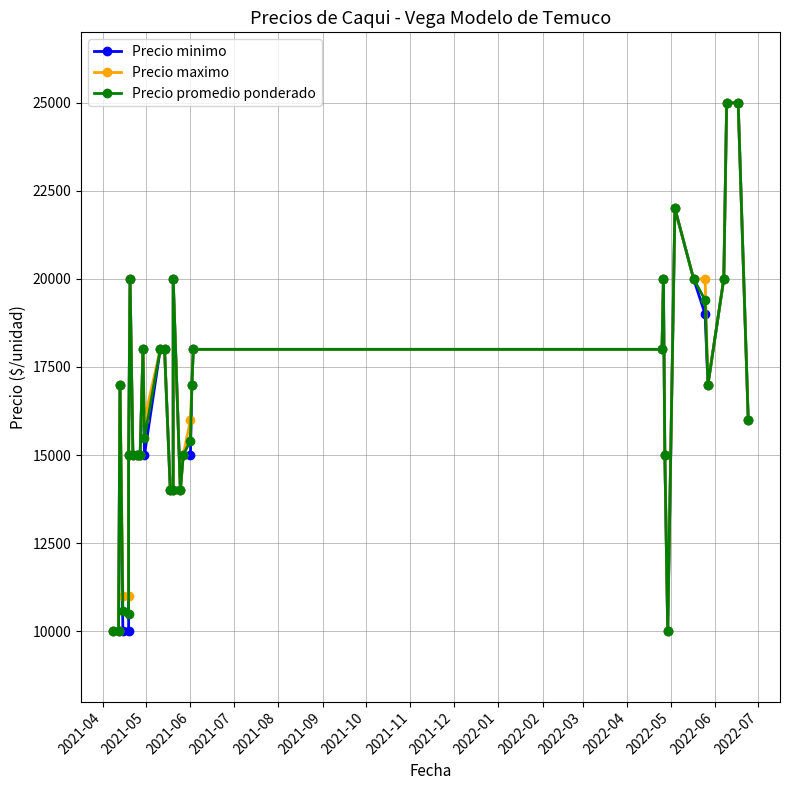

Rank the series at 2022-05 from lowest to highest value.

Precio minimo, Precio maximo, Precio promedio ponderado